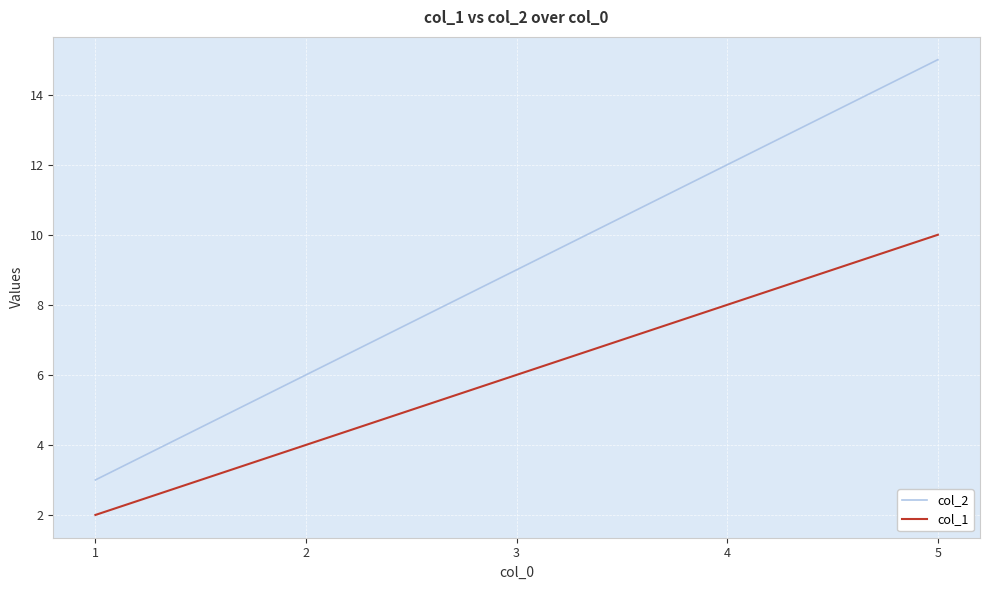

Reading left to right, list all the values displayed in this chart.

col_2: 1=3	2=6	3=9	4=12	5=15
col_1: 1=2	2=4	3=6	4=8	5=10